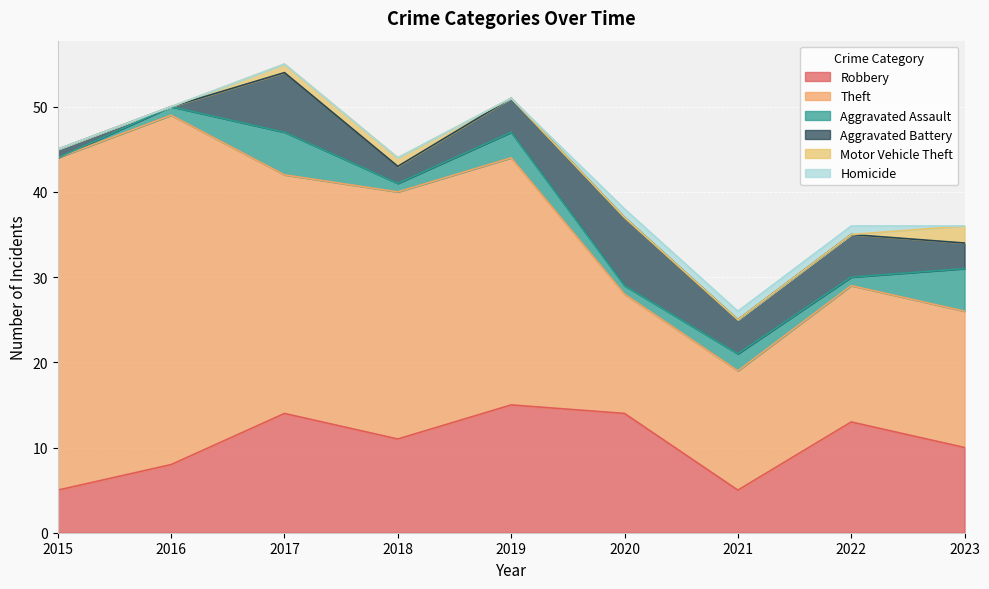

What is the total value across all series at 2023?

36